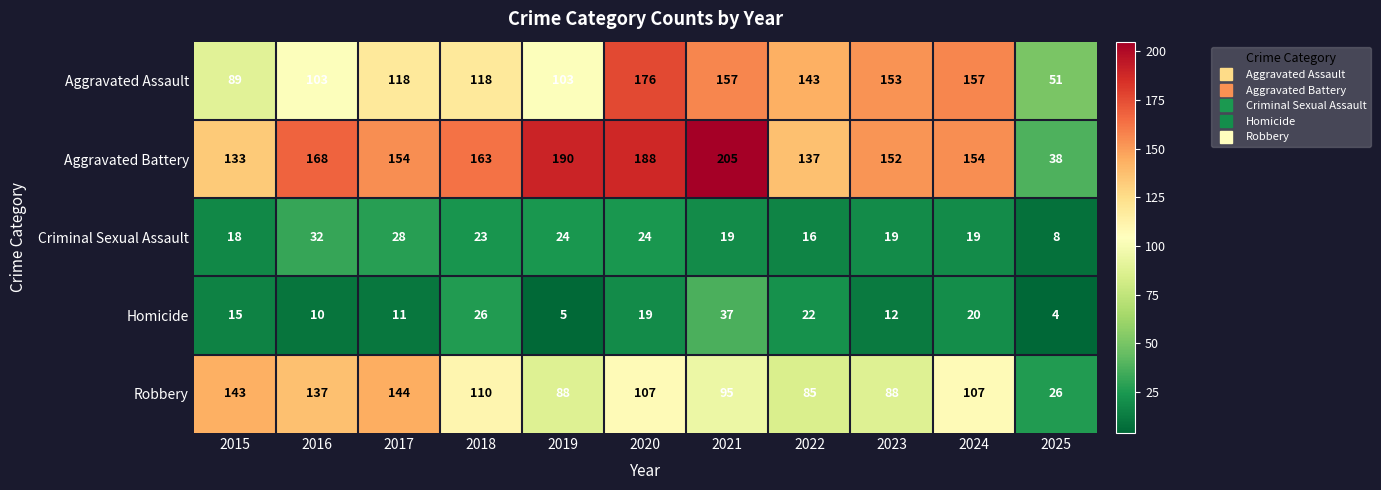

Is the value of Aggravated Battery at 2020 greater than the value of Homicide at 2021?

Yes